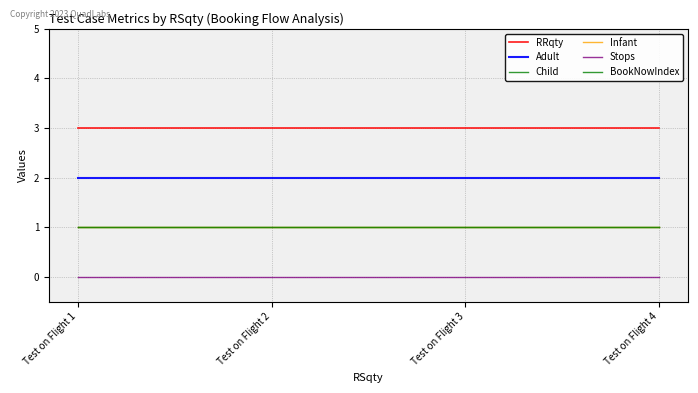

Is this an area chart (filled region under the line)?

No